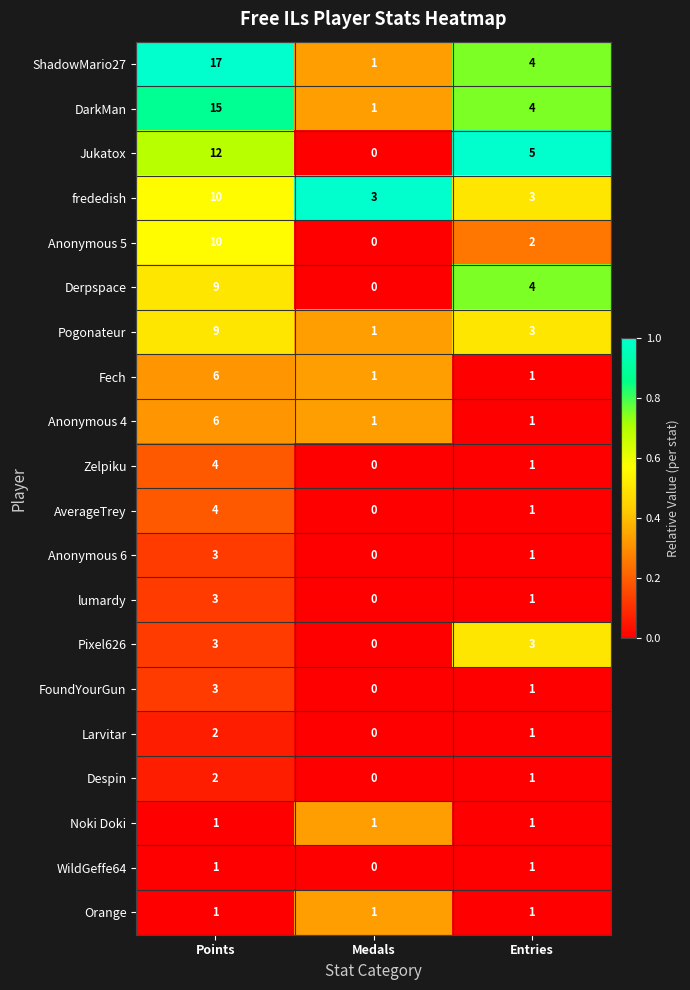

What is the maximum value shown in the chart?

17